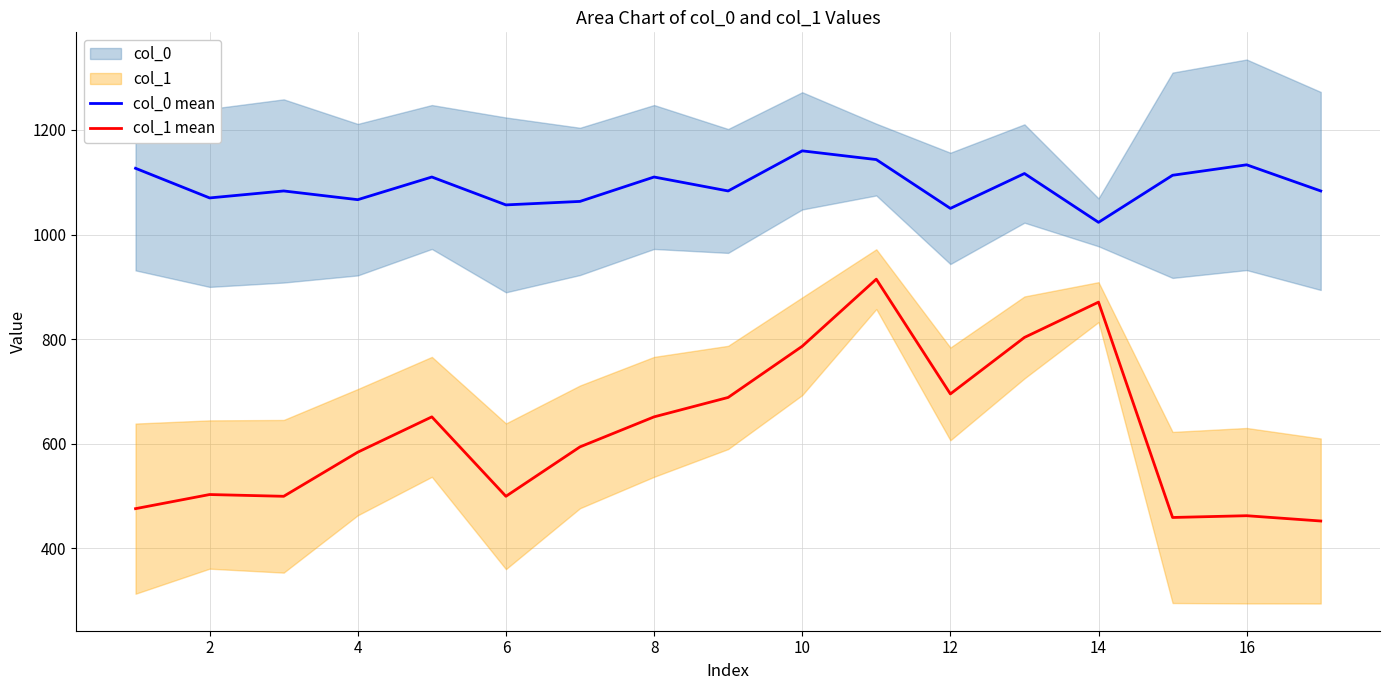

How many data points in col_0 mean are above 1083?

11